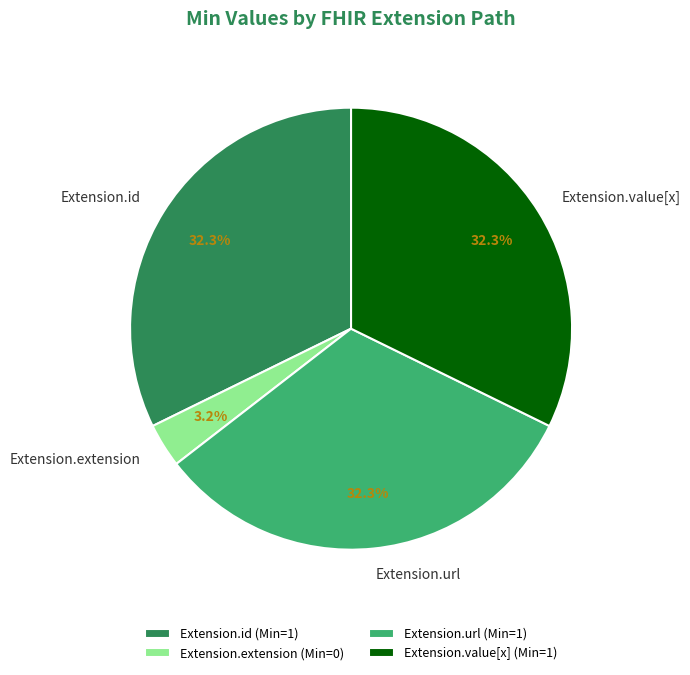

What percentage is NOT represented by Extension.extension?

96.8%